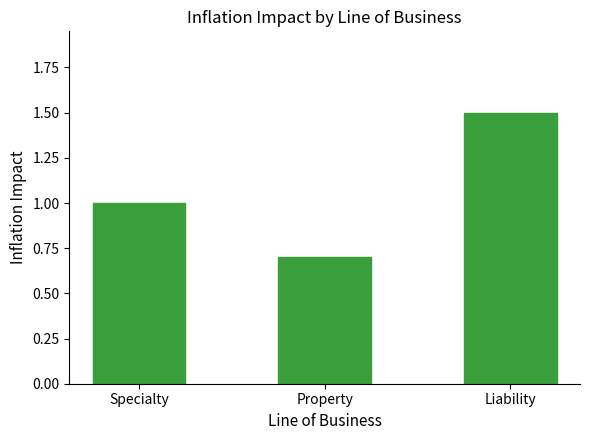

What is the label of the 2nd bar from the left?

Property